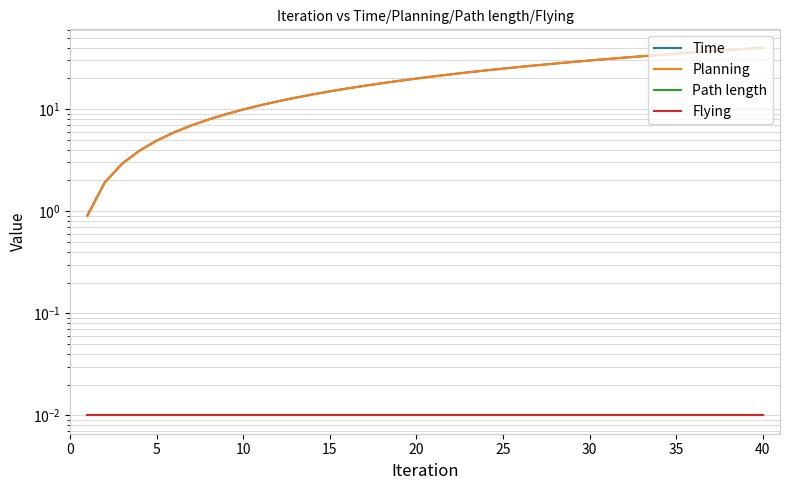

Rank the series by their maximum value, from highest to lowest.

Time, Planning, Path length, Flying